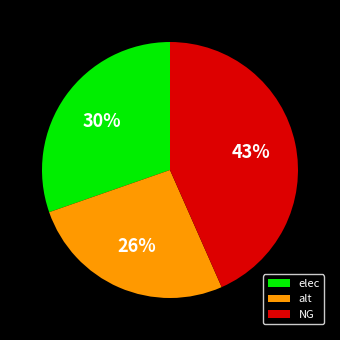

Is there any slice that represents more than half of the pie?

No